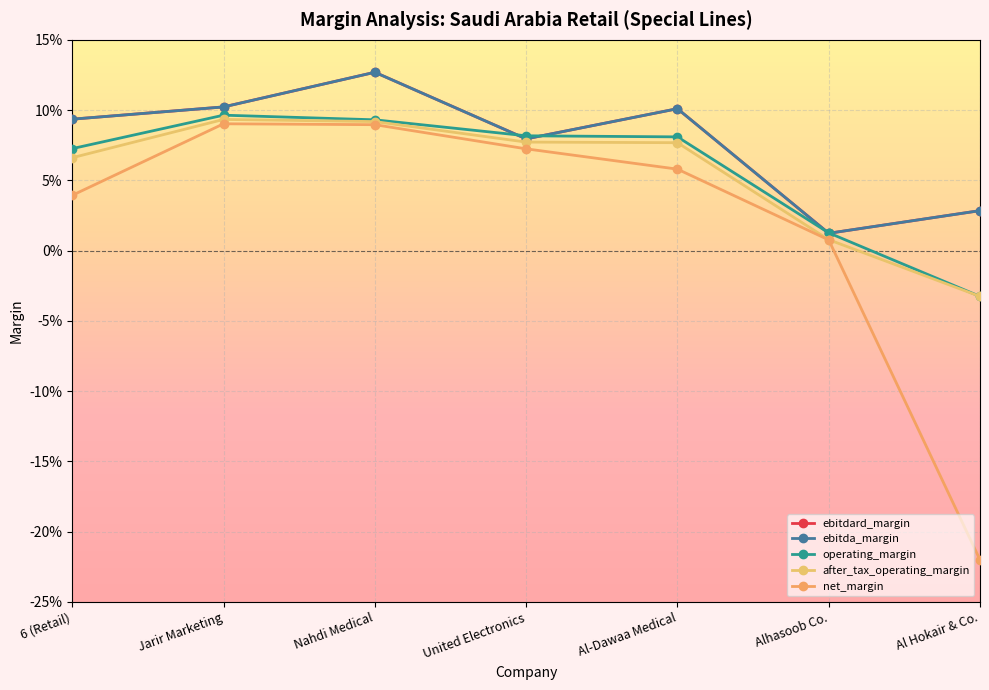

Reading left to right, extract all data points from this chart.

ebitdard_margin: 0.1	0.1	0.1	0.1	0.1	0.0	0.0
ebitda_margin: 0.1	0.1	0.1	0.1	0.1	0.0	0.0
operating_margin: 0.1	0.1	0.1	0.1	0.1	0.0	-0.0
after_tax_operating_margin: 0.1	0.1	0.1	0.1	0.1	0.0	-0.0
net_margin: 0.0	0.1	0.1	0.1	0.1	0.0	-0.2